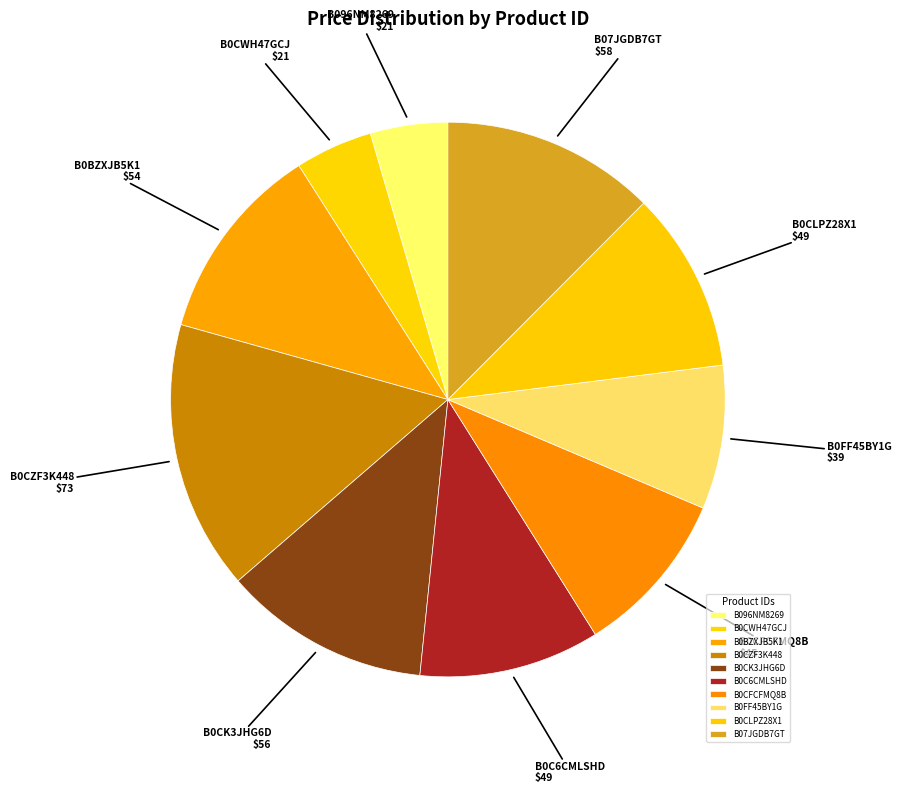

Does any single category account for the majority?

No